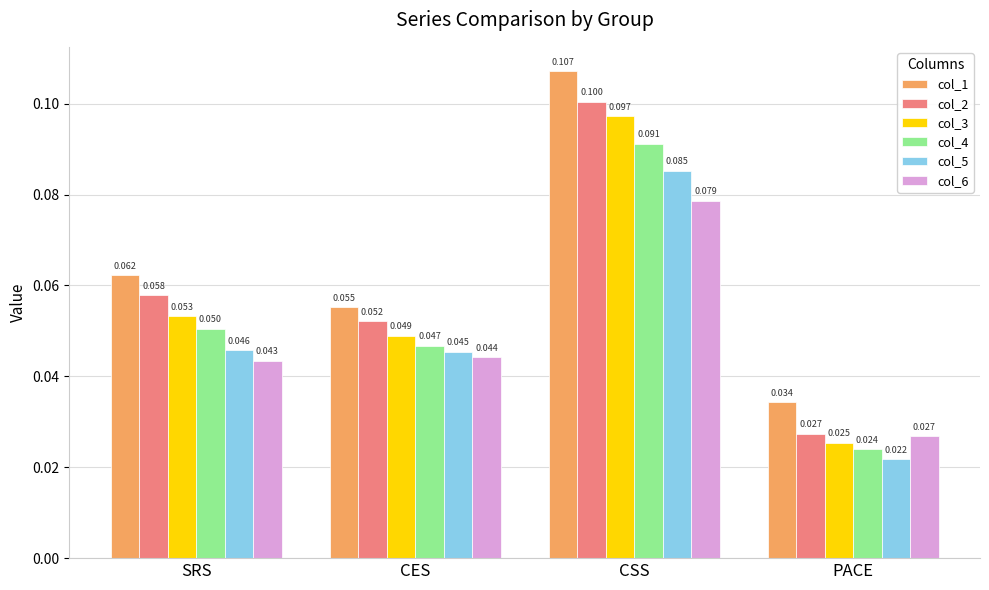

At which label is col_3 closest to 0?

PACE